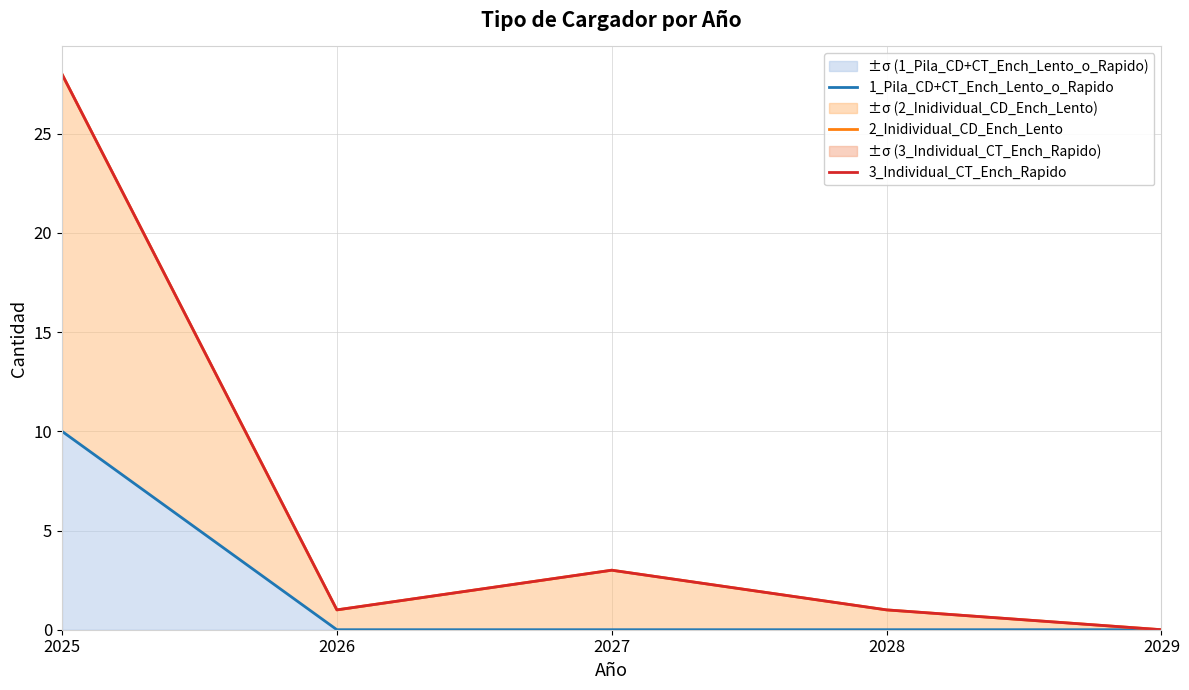

Reading right to left, what are all the values shown in this chart?

1_Pila_CD+CT_Ench_Lento_o_Rapido: 2029=0	2028=0	2027=0	2026=0	2025=10
2_Inidividual_CD_Ench_Lento: 2029=0	2028=1	2027=3	2026=1	2025=28
3_Individual_CT_Ench_Rapido: 2029=0	2028=1	2027=3	2026=1	2025=28